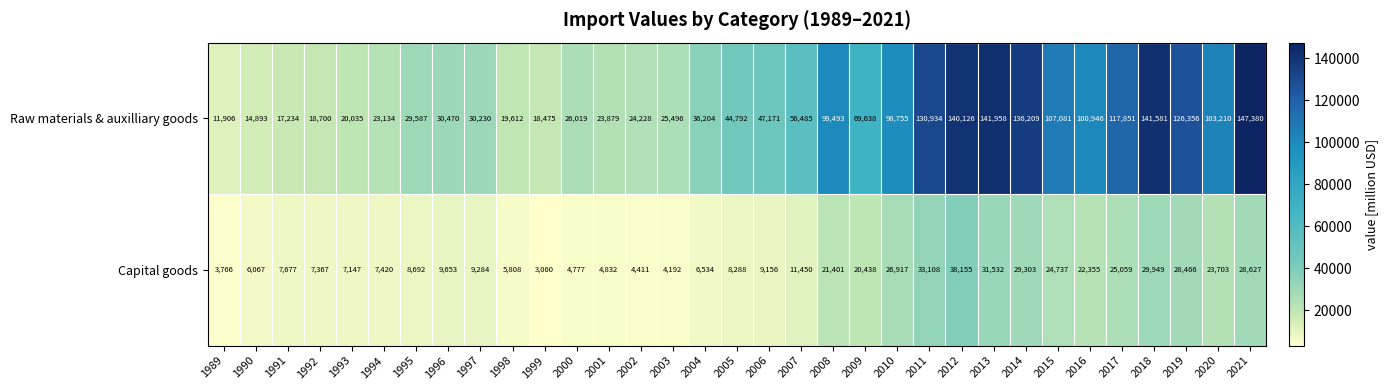

What is the approximate value of Raw materials & auxilliary goods at 2004, to the nearest 10?

36200